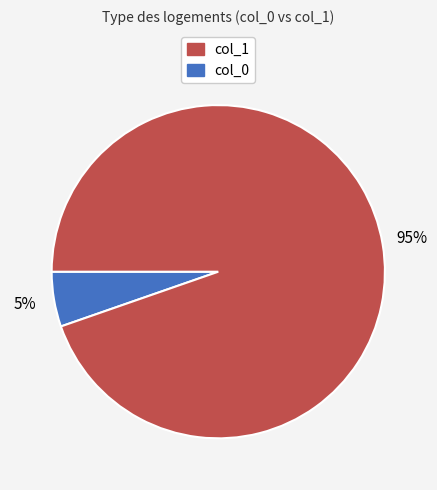

Does any single category account for the majority?

Yes